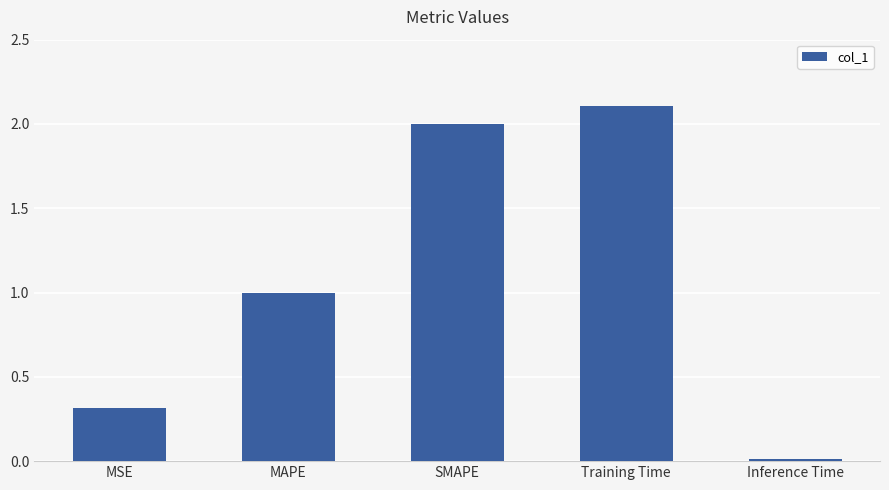

List the labels in order of value, largest first.

Training Time, SMAPE, MAPE, MSE, Inference Time